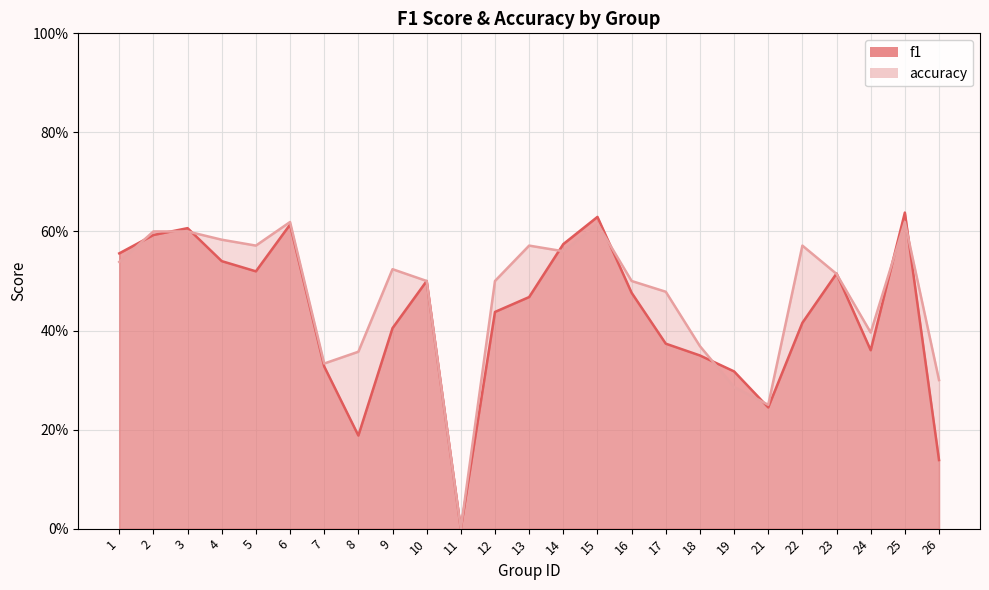

Read the accuracy value at 12.

0.5